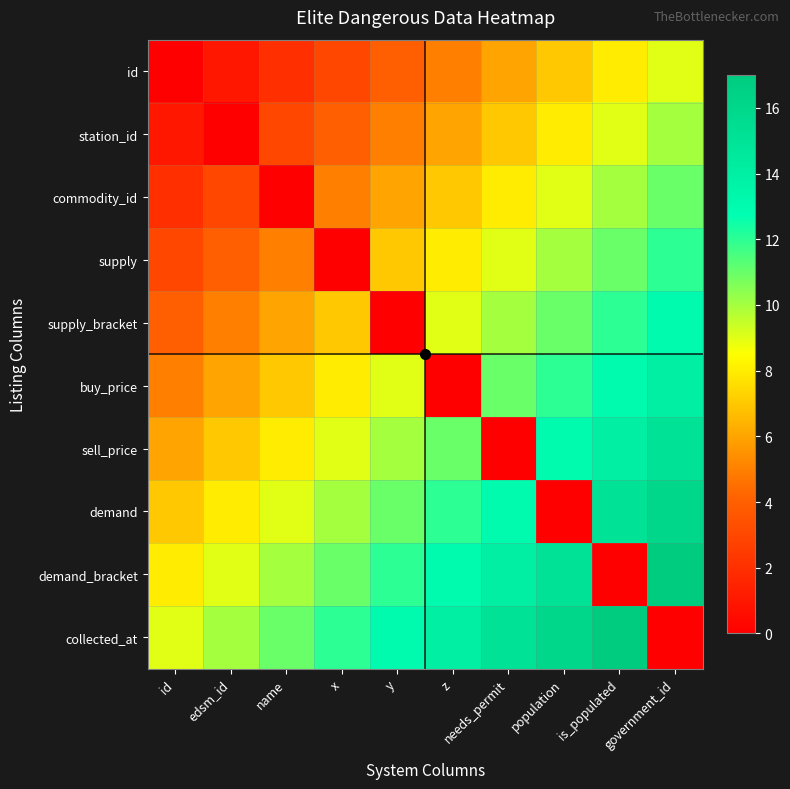

Reading left to right, transcribe all the data shown in this chart.

id: id=0	edsm_id=1	name=2	x=3	y=4	z=5	needs_permit=6	population=7	is_populated=8	government_id=9
station_id: id=1	edsm_id=0	name=3	x=4	y=5	z=6	needs_permit=7	population=8	is_populated=9	government_id=10
commodity_id: id=2	edsm_id=3	name=0	x=5	y=6	z=7	needs_permit=8	population=9	is_populated=10	government_id=11
supply: id=3	edsm_id=4	name=5	x=0	y=7	z=8	needs_permit=9	population=10	is_populated=11	government_id=12
supply_bracket: id=4	edsm_id=5	name=6	x=7	y=0	z=9	needs_permit=10	population=11	is_populated=12	government_id=13
buy_price: id=5	edsm_id=6	name=7	x=8	y=9	z=0	needs_permit=11	population=12	is_populated=13	government_id=14
sell_price: id=6	edsm_id=7	name=8	x=9	y=10	z=11	needs_permit=0	population=13	is_populated=14	government_id=15
demand: id=7	edsm_id=8	name=9	x=10	y=11	z=12	needs_permit=13	population=0	is_populated=15	government_id=16
demand_bracket: id=8	edsm_id=9	name=10	x=11	y=12	z=13	needs_permit=14	population=15	is_populated=0	government_id=17
collected_at: id=9	edsm_id=10	name=11	x=12	y=13	z=14	needs_permit=15	population=16	is_populated=17	government_id=0